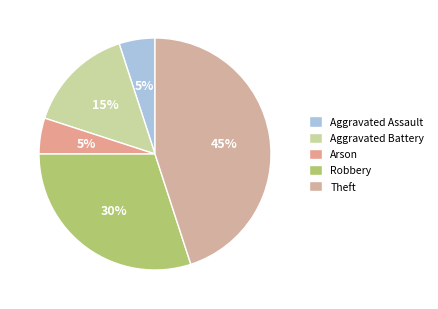

Which category has the biggest portion of the pie?

Theft